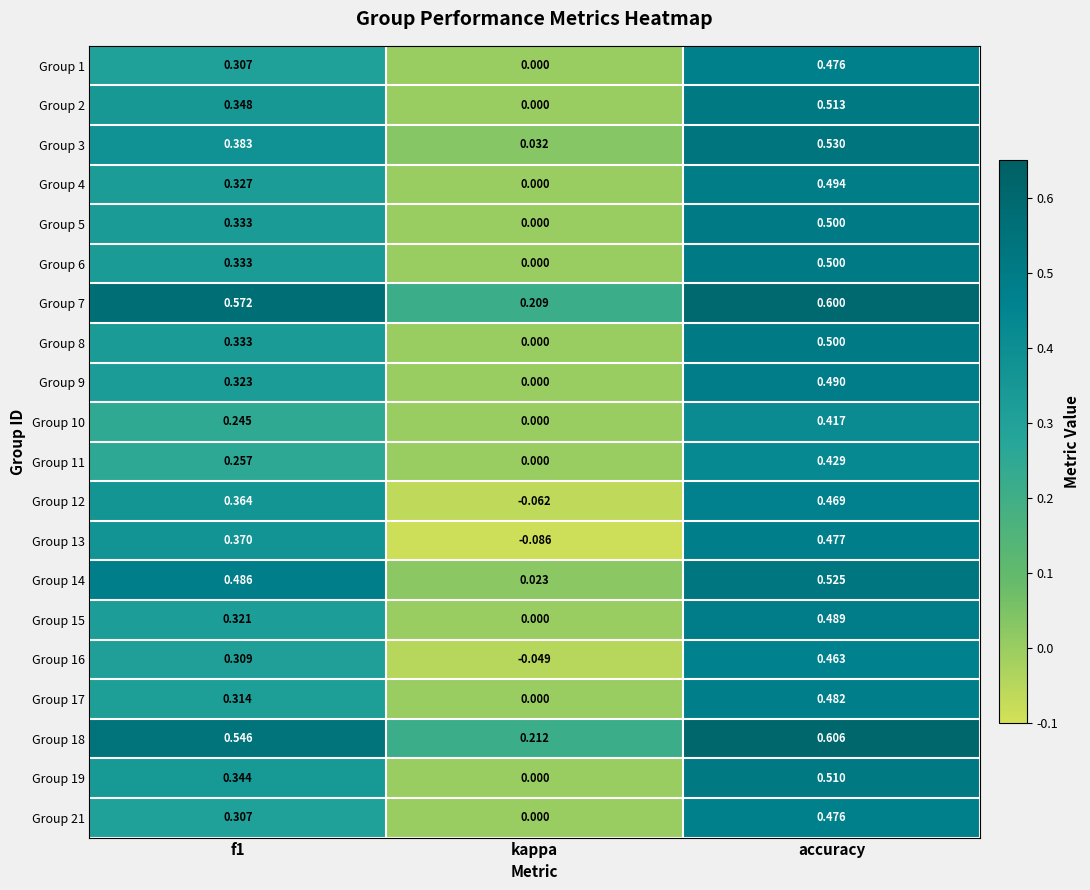

At which category is the sum across all series the highest?

accuracy